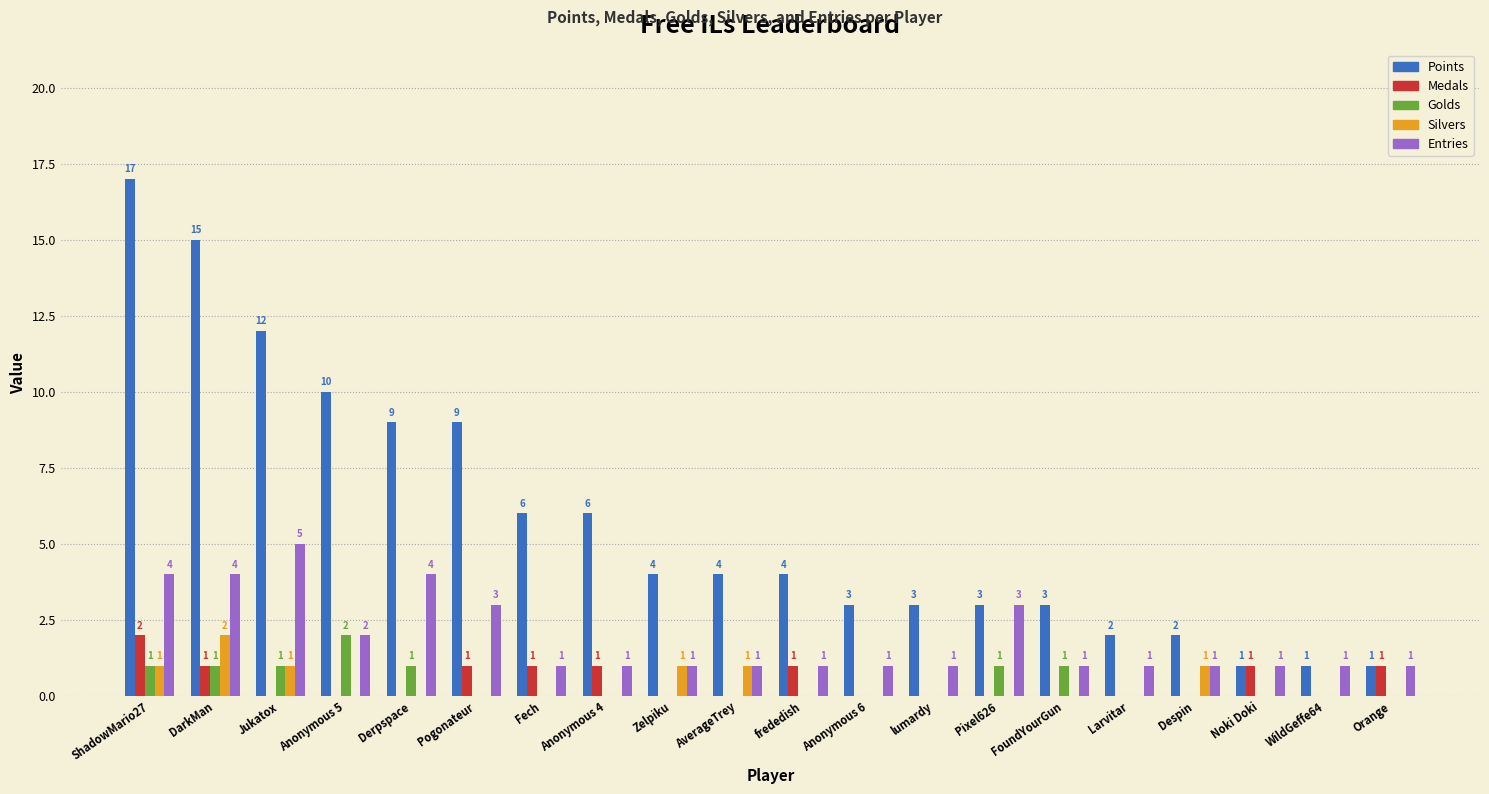

At which category is the sum across all series the highest?

ShadowMario27